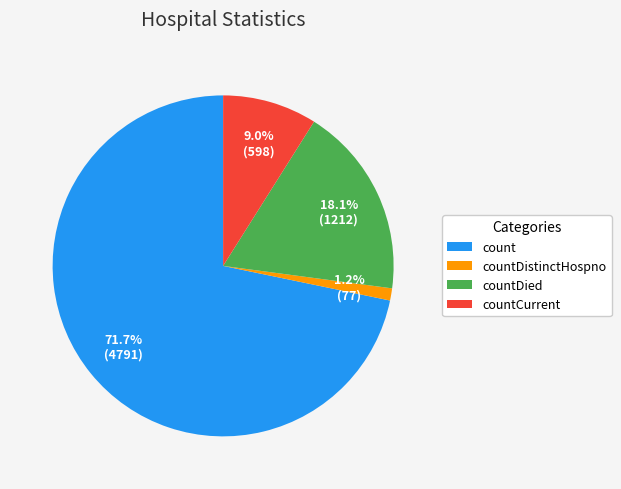

Which category has the smallest portion of the pie?

countDistinctHospno